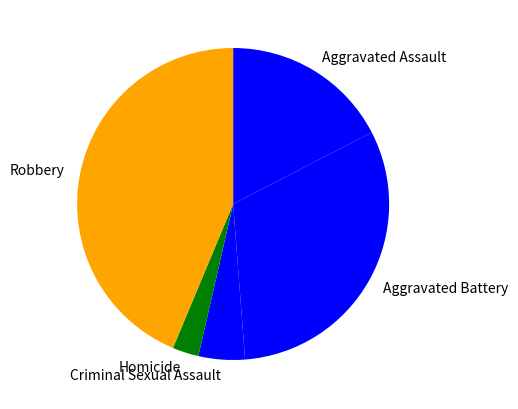

What is the ratio of the value at Criminal Sexual Assault to the value at Homicide?

1.8